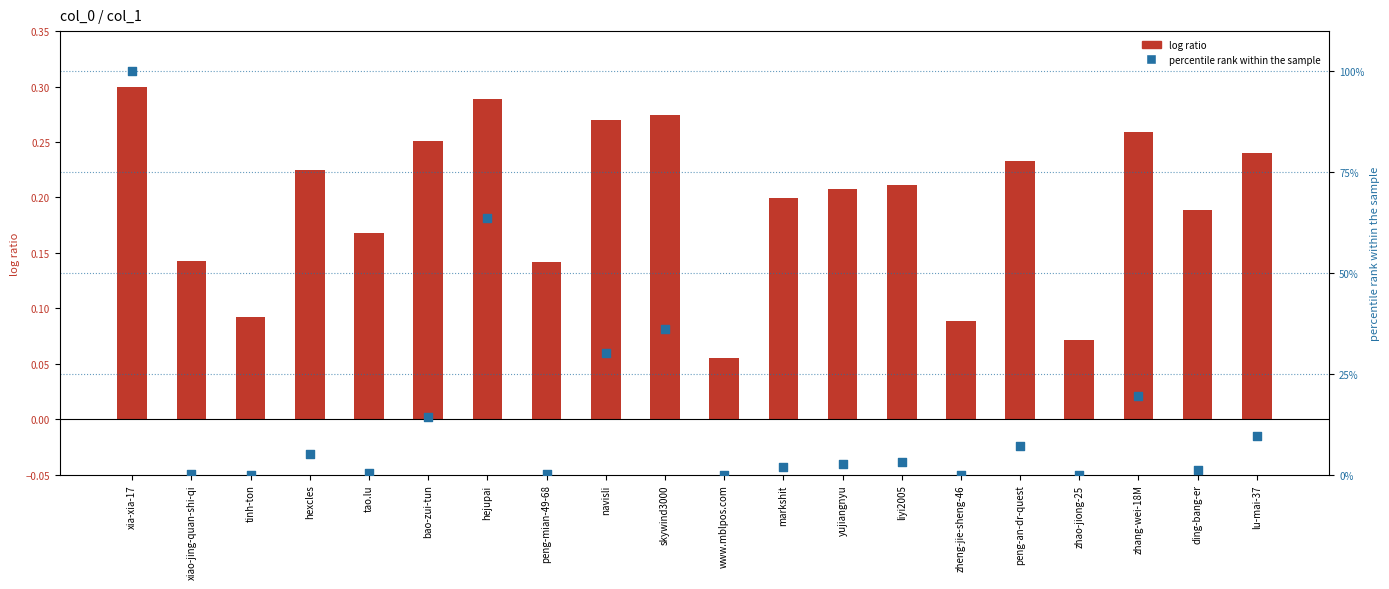

Which series reaches the maximum Y coordinate?

percentile rank within the sample